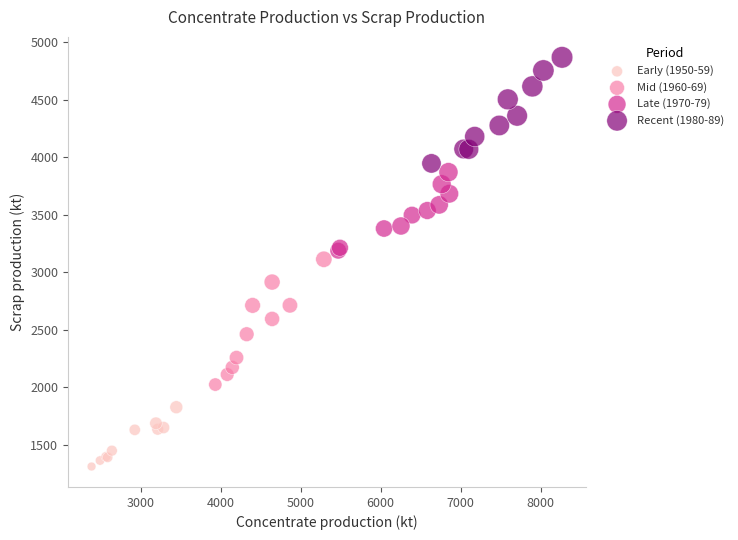

Which series contains the highest Y value?

Recent (1980-89)